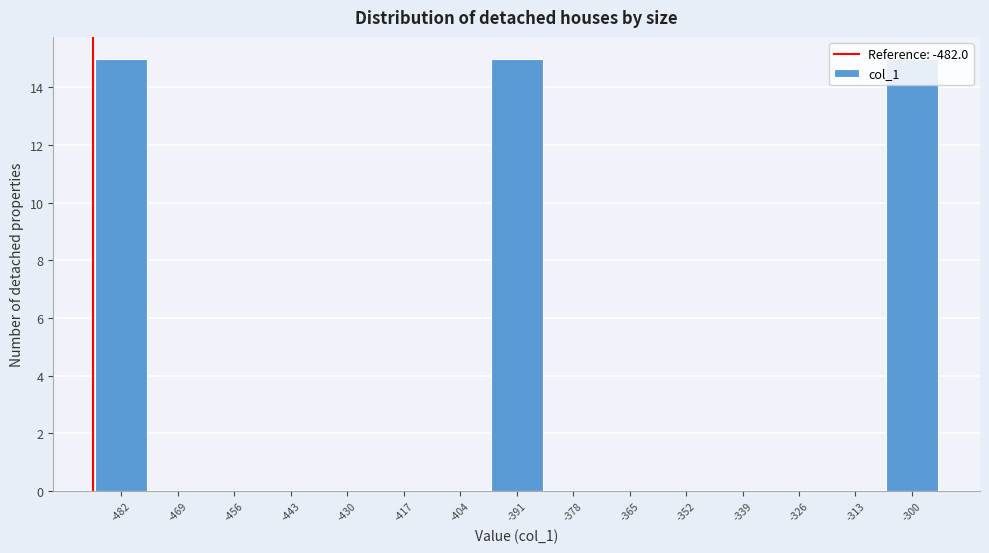

What is the greatest value displayed?

15